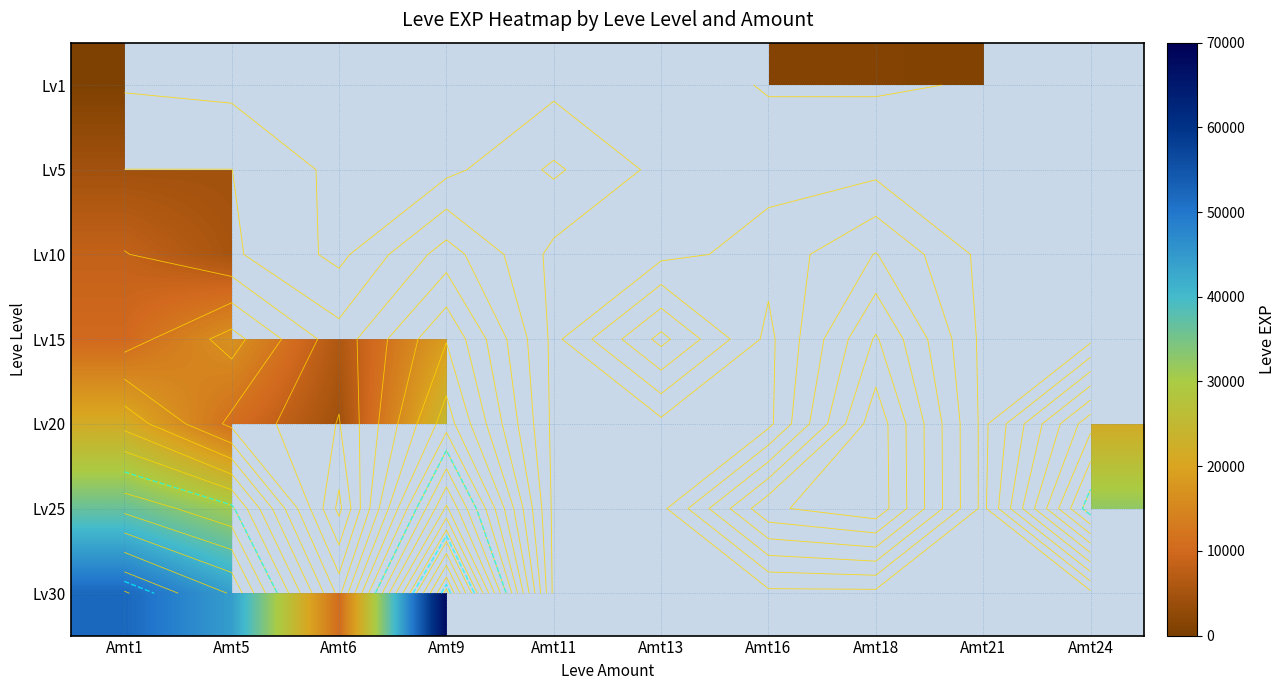

What is the greatest value displayed?

67730.0